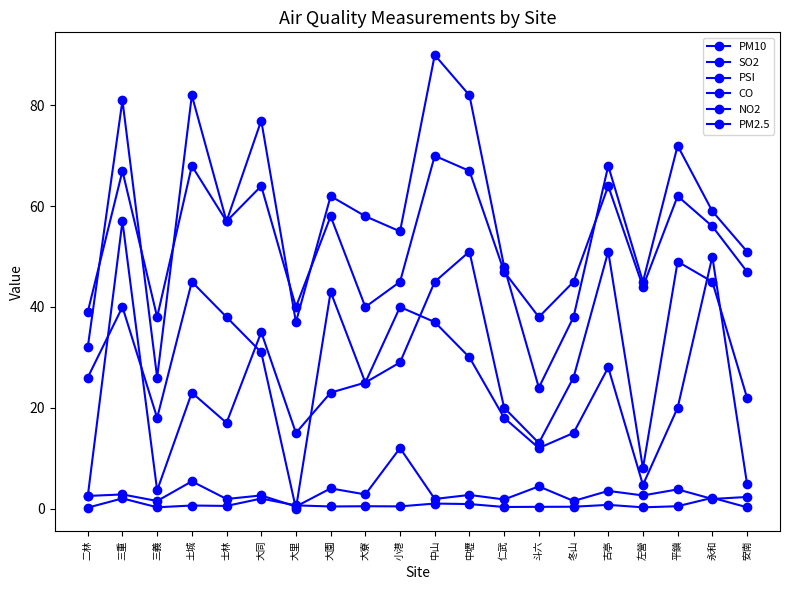

How many intersections are there between SO2 and PM2.5?

2